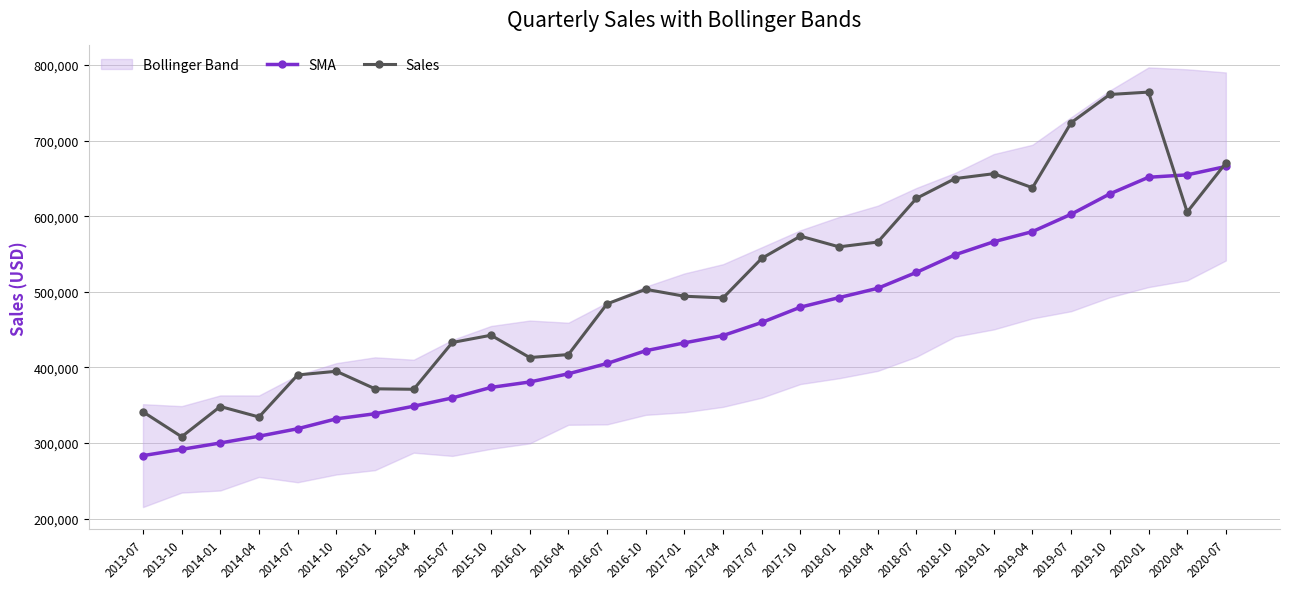

What is the highest value of the Sales series?

764128.0